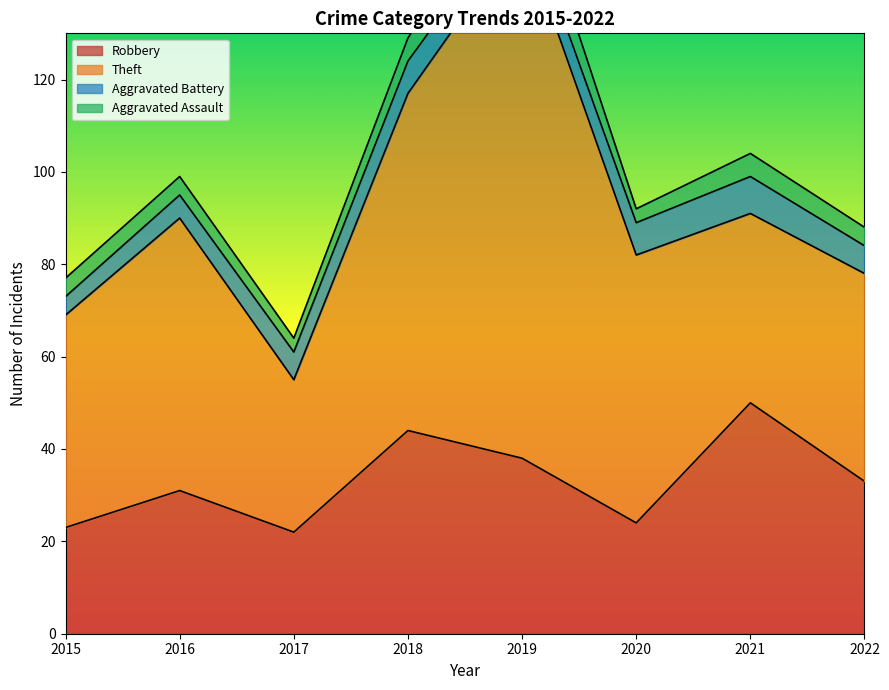

Is it true that Robbery equals 38 at 2019?

True